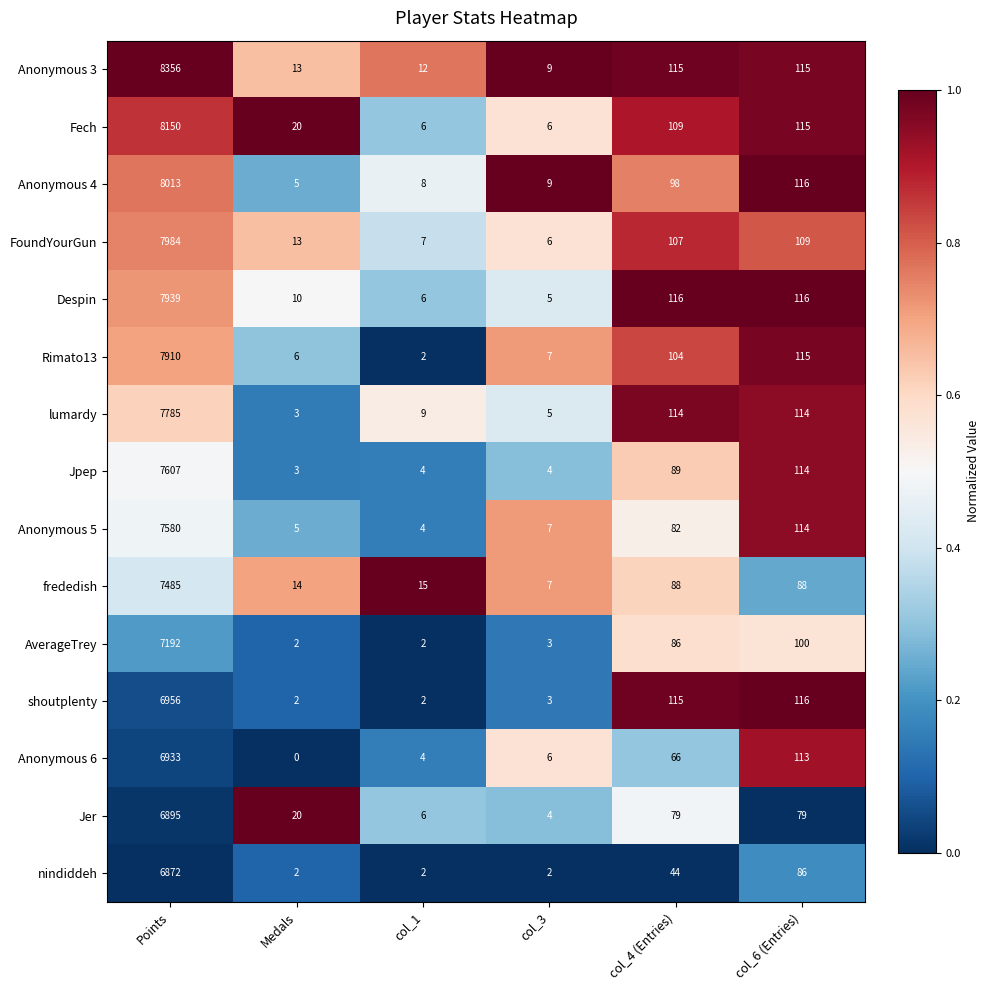

Which series changed the most between Points and col_4 (Entries)?

Anonymous 3